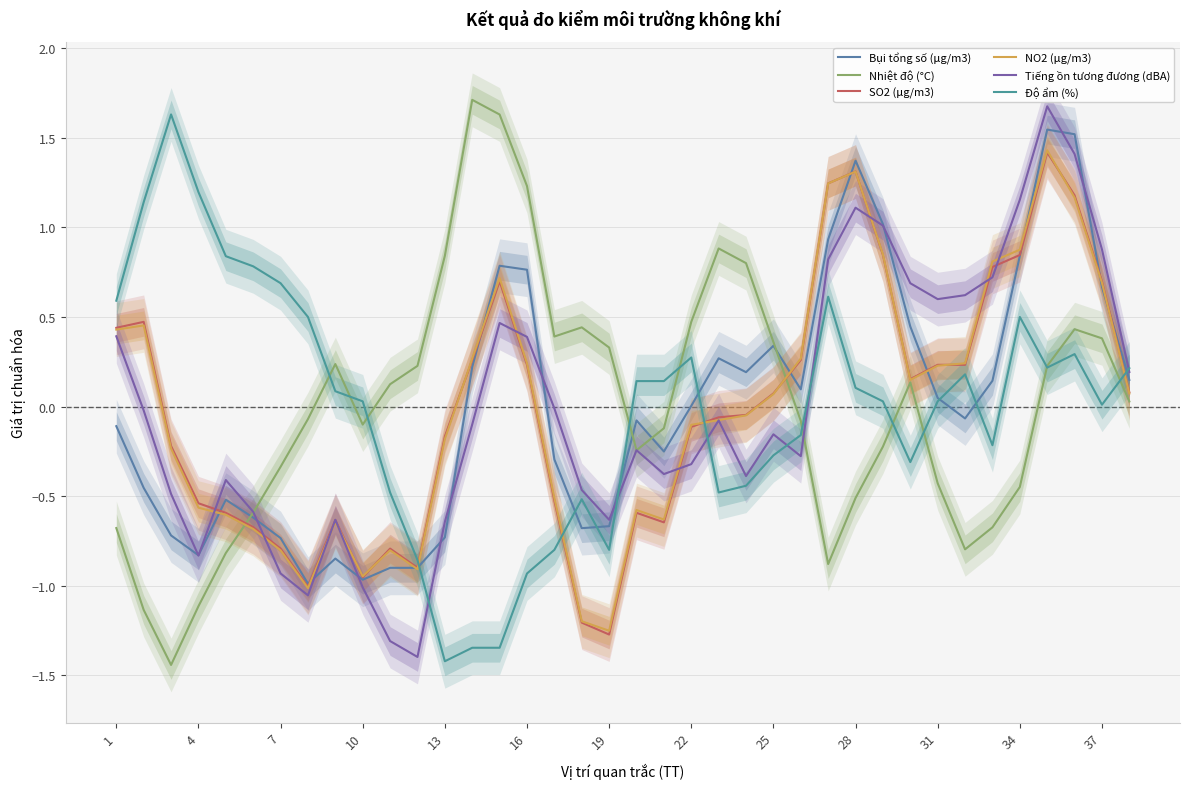

Does the chart display data point markers on the line(s)?

No